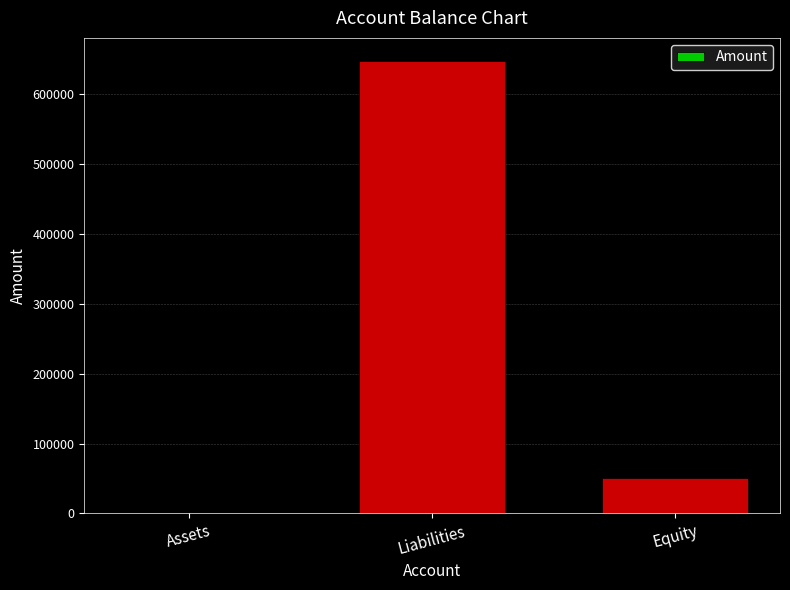

Which category has the highest value across all series?

Liabilities